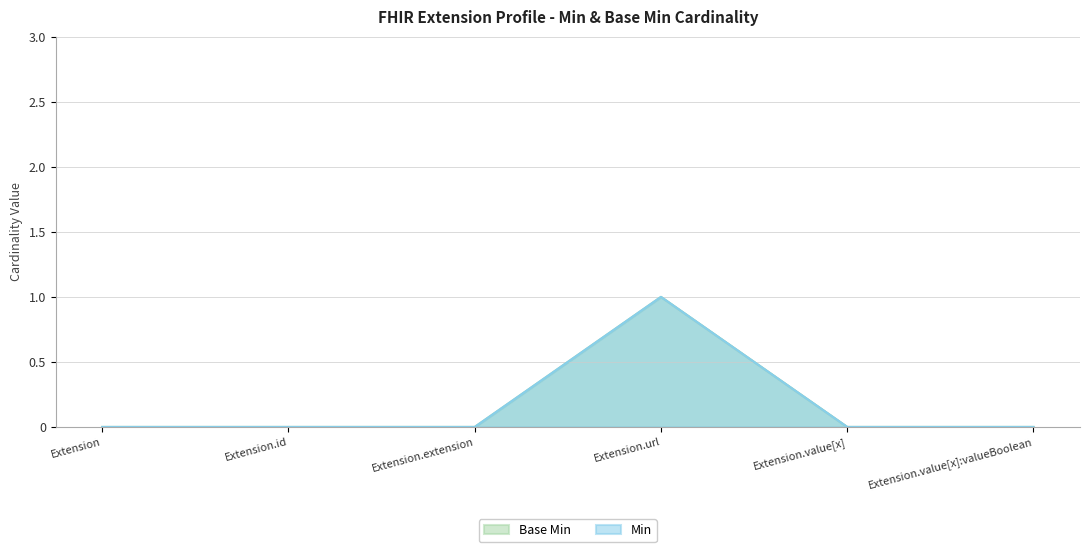

Reading left to right, transcribe all the data shown in this chart.

Min: Extension=0	Extension.id=0	Extension.extension=0	Extension.url=1	Extension.value[x]=0	Extension.value[x]:valueBoolean=0
Base Min: Extension=0	Extension.id=0	Extension.extension=0	Extension.url=1	Extension.value[x]=0	Extension.value[x]:valueBoolean=0